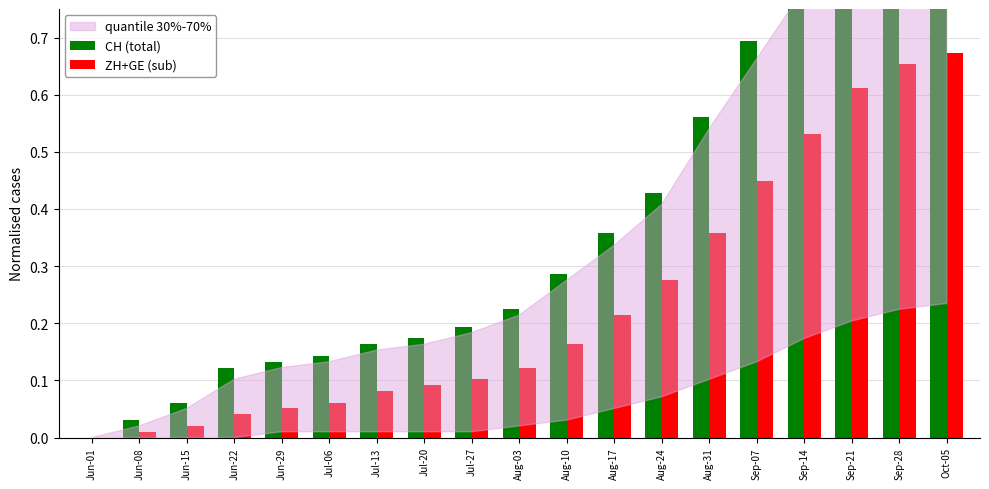

The value of CH (total) at Jun-08 is 0.0. True or false?

False